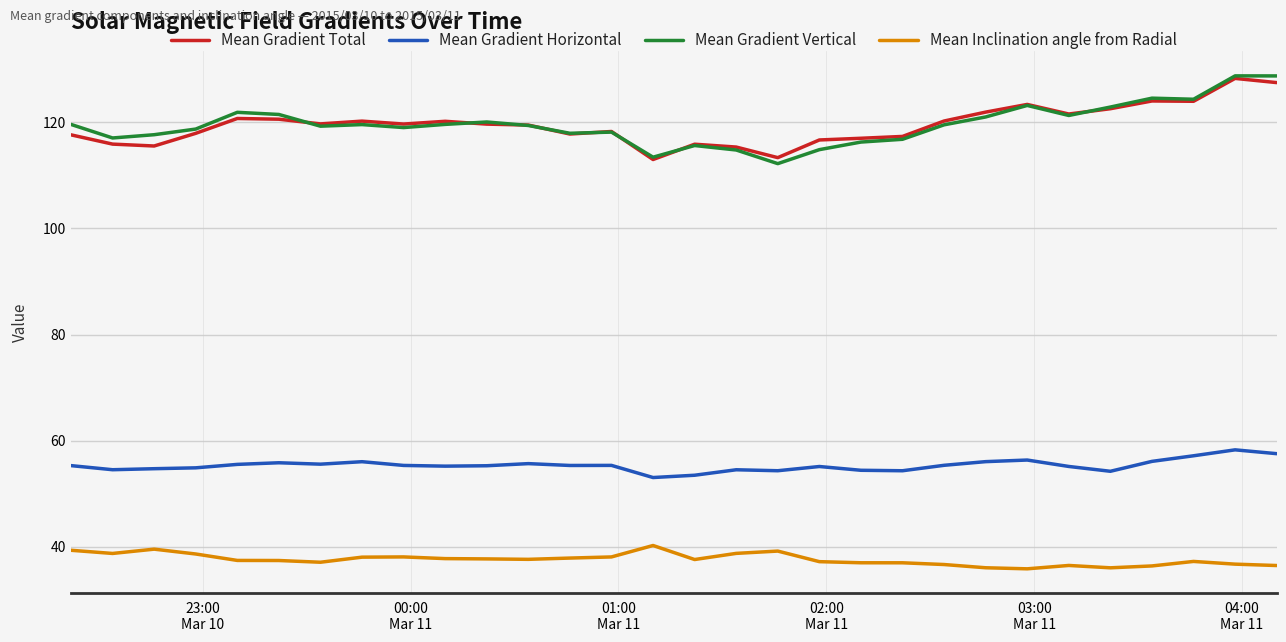

Which series has the largest range (max minus min)?

Mean Gradient Vertical